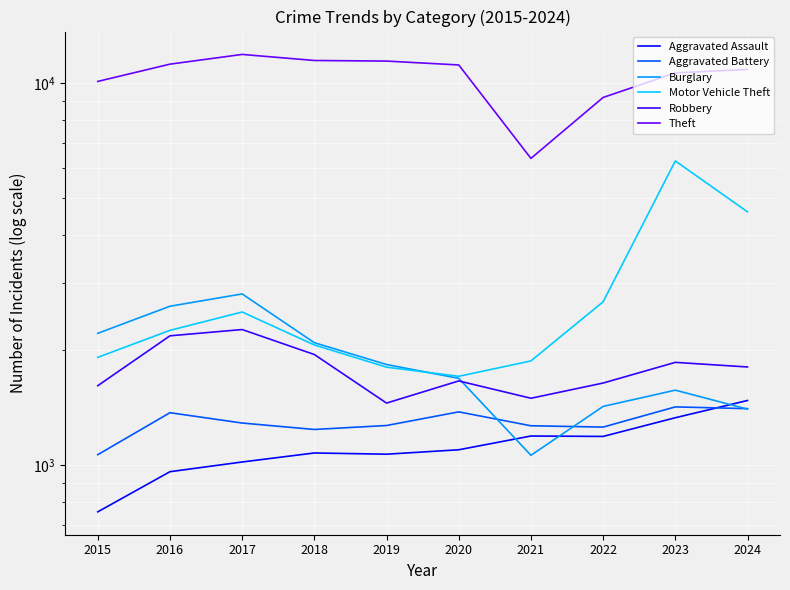

How many distinct data groups are displayed?

6